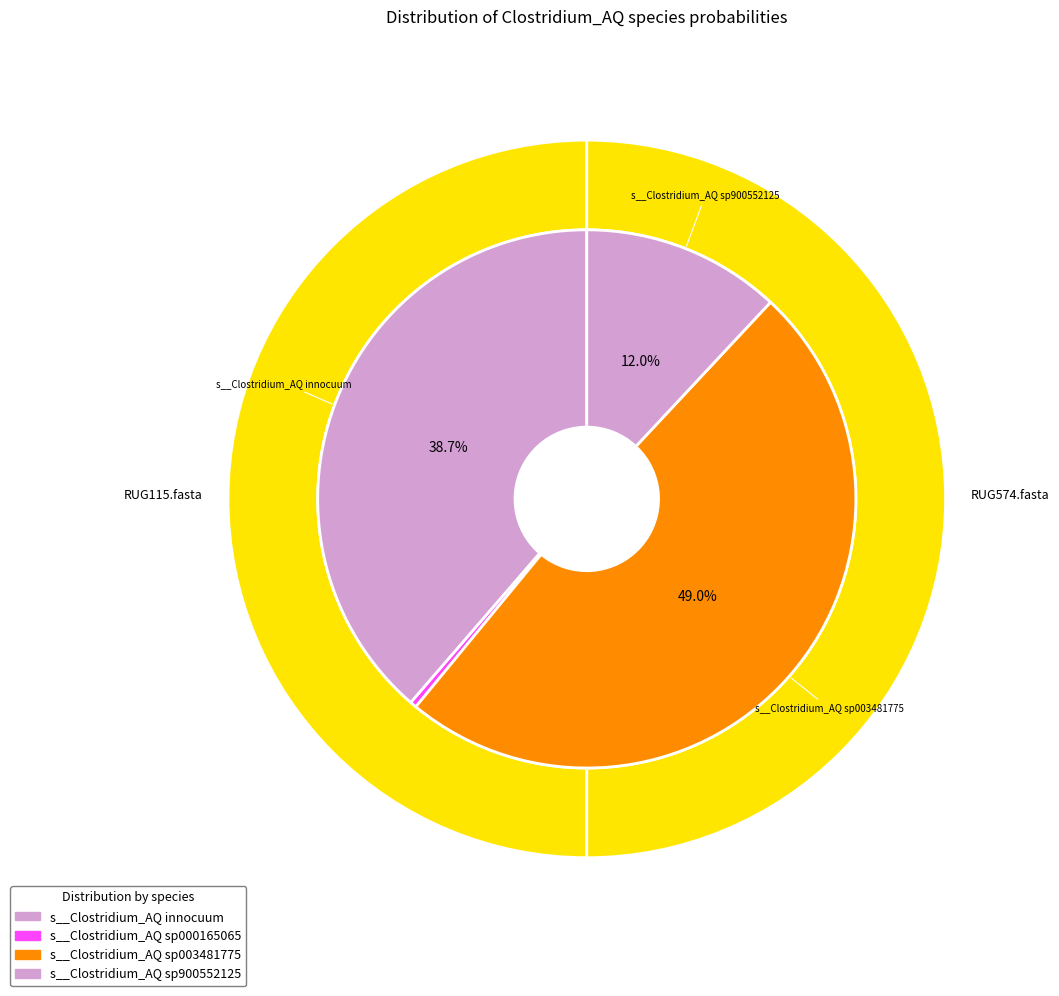

Combined, do RUG115.fasta and RUG574.fasta account for over 50%?

Yes